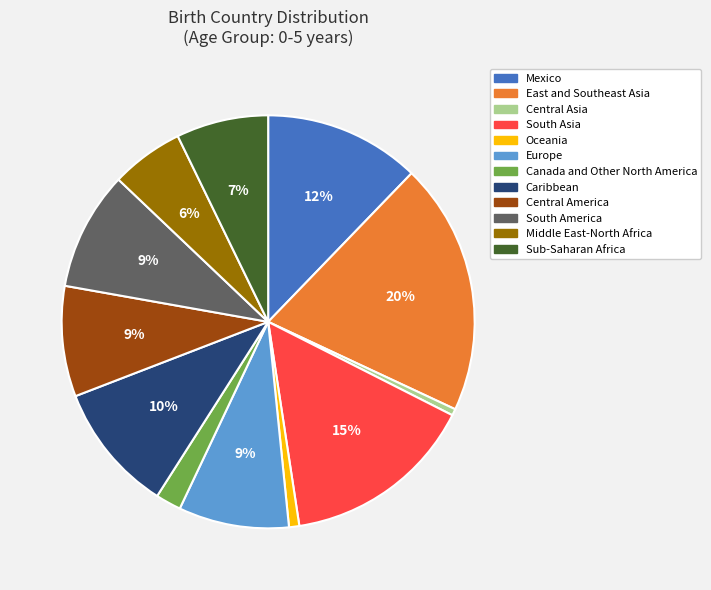

Is it true that Oceania is 1% of the pie?

True